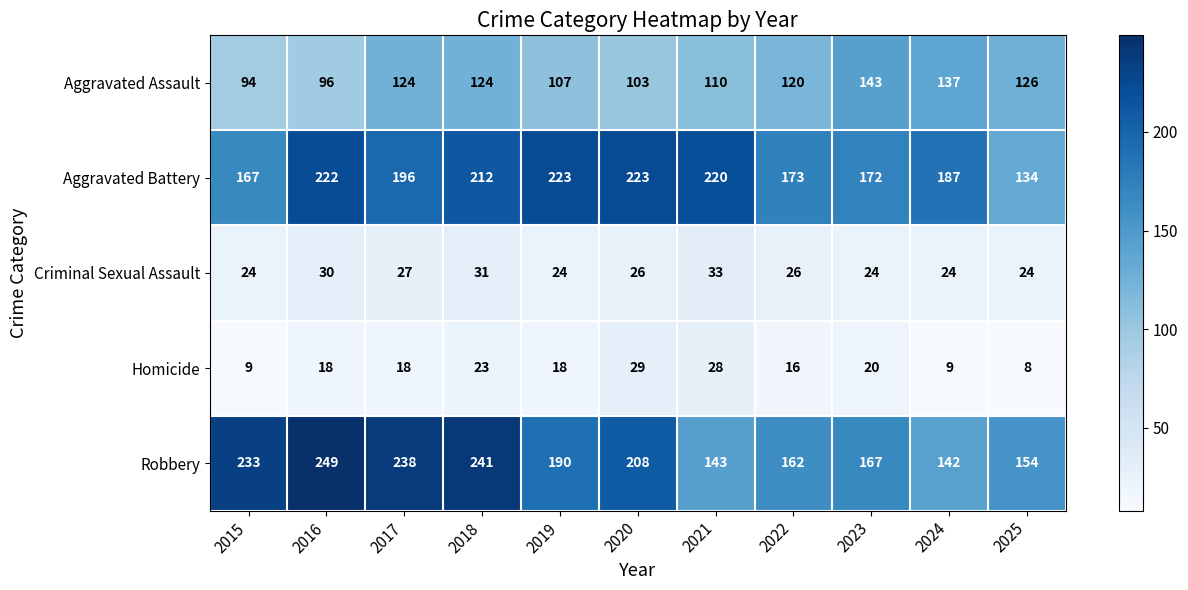

Between 2019 and 2020, which series saw the biggest shift?

Robbery